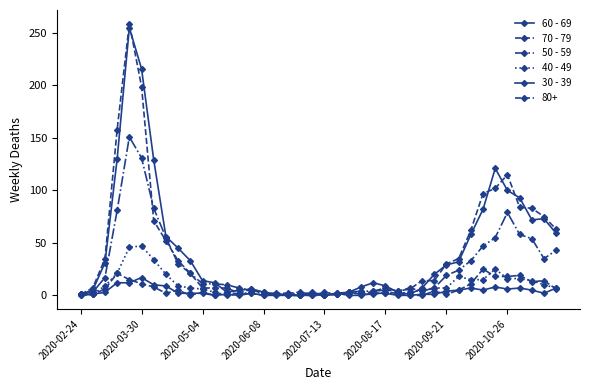

True or false: 30 - 39 and 70 - 79 intersect in this chart.

True